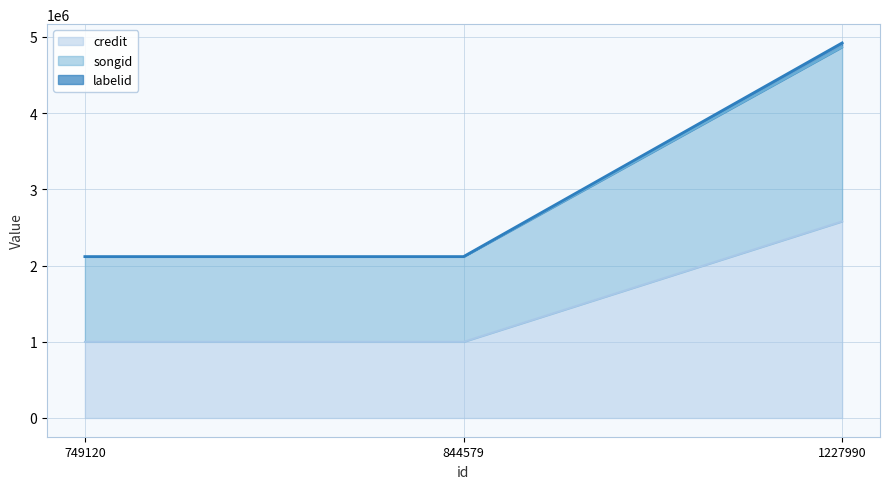

What is the difference between the songid_line values at 1227990 and 749120?

2750896